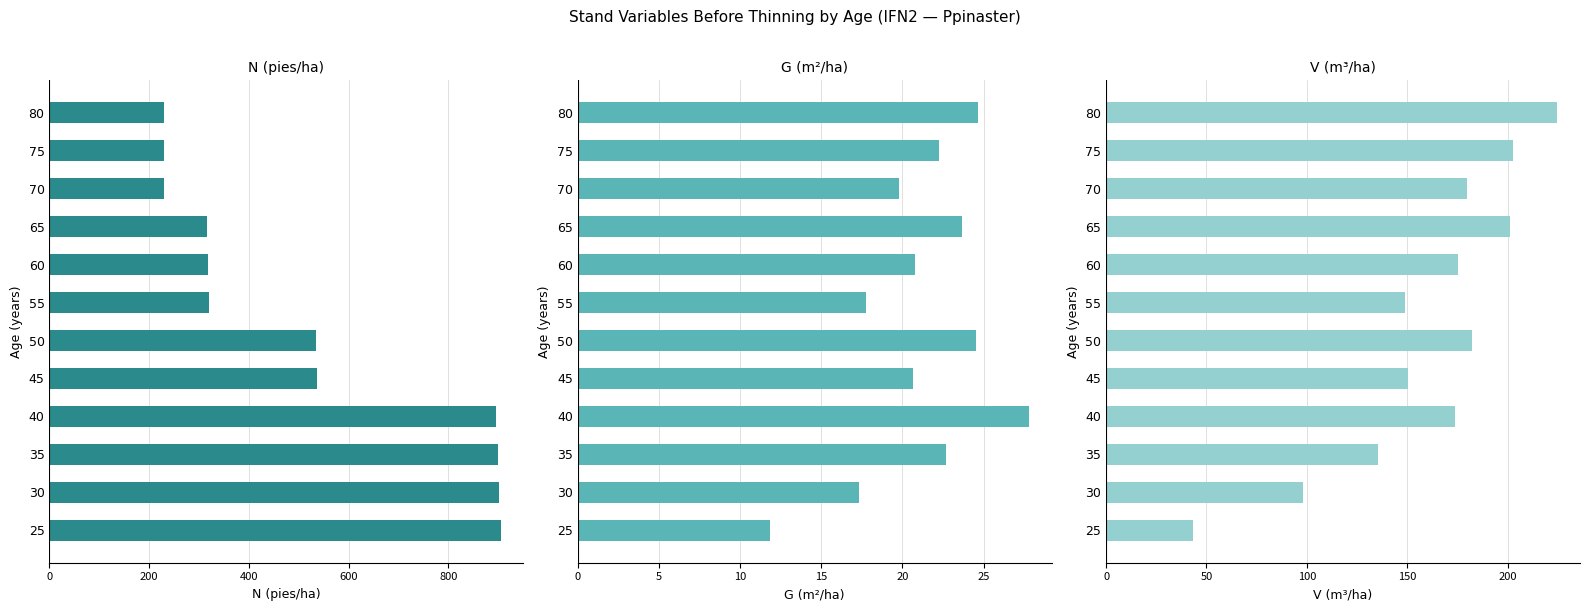

Between 35 and 40, which series saw the biggest shift?

V (m³/ha)